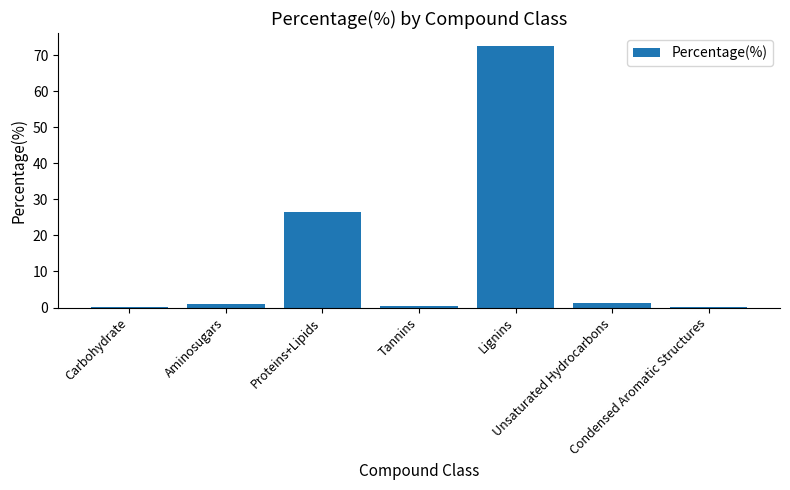

Does the chart contain stacked bars?

No